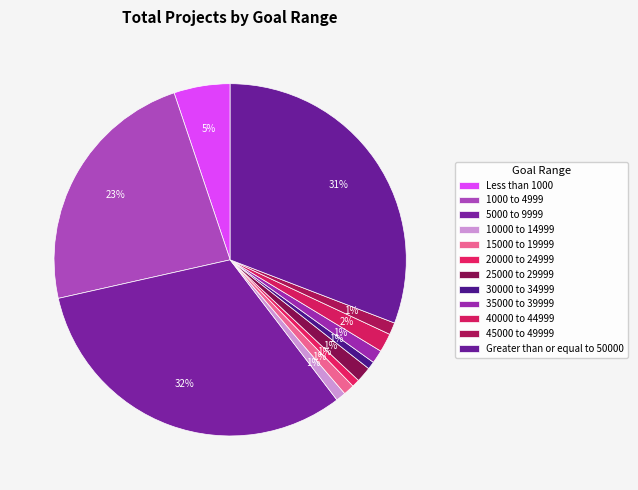

Which slice is the largest?

5000 to 9999